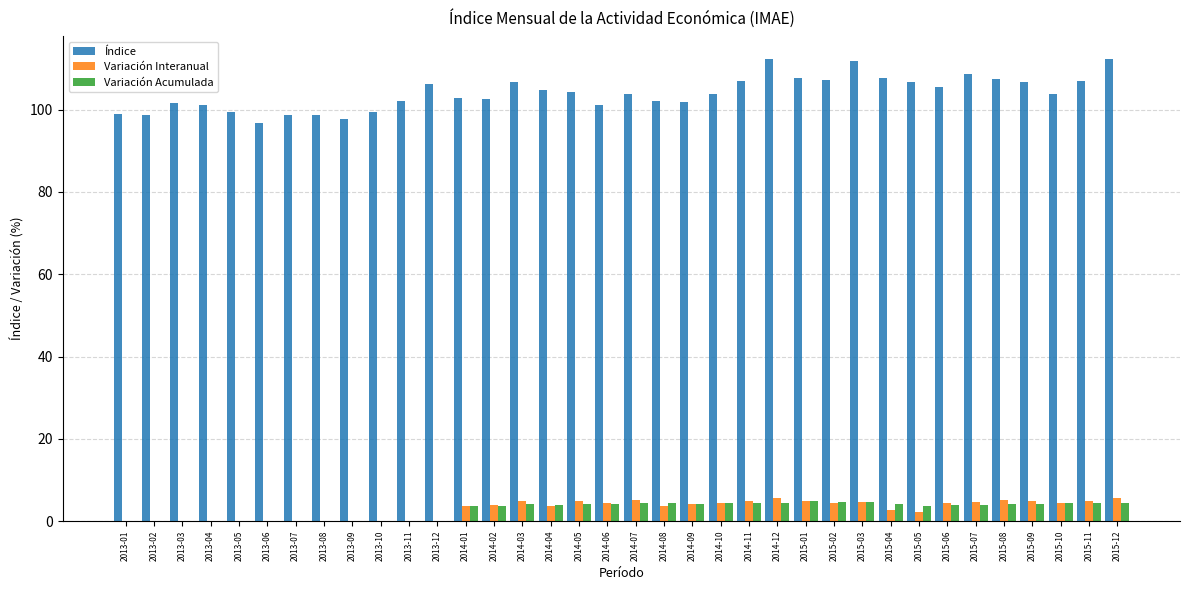

How many data points does each series have?

36